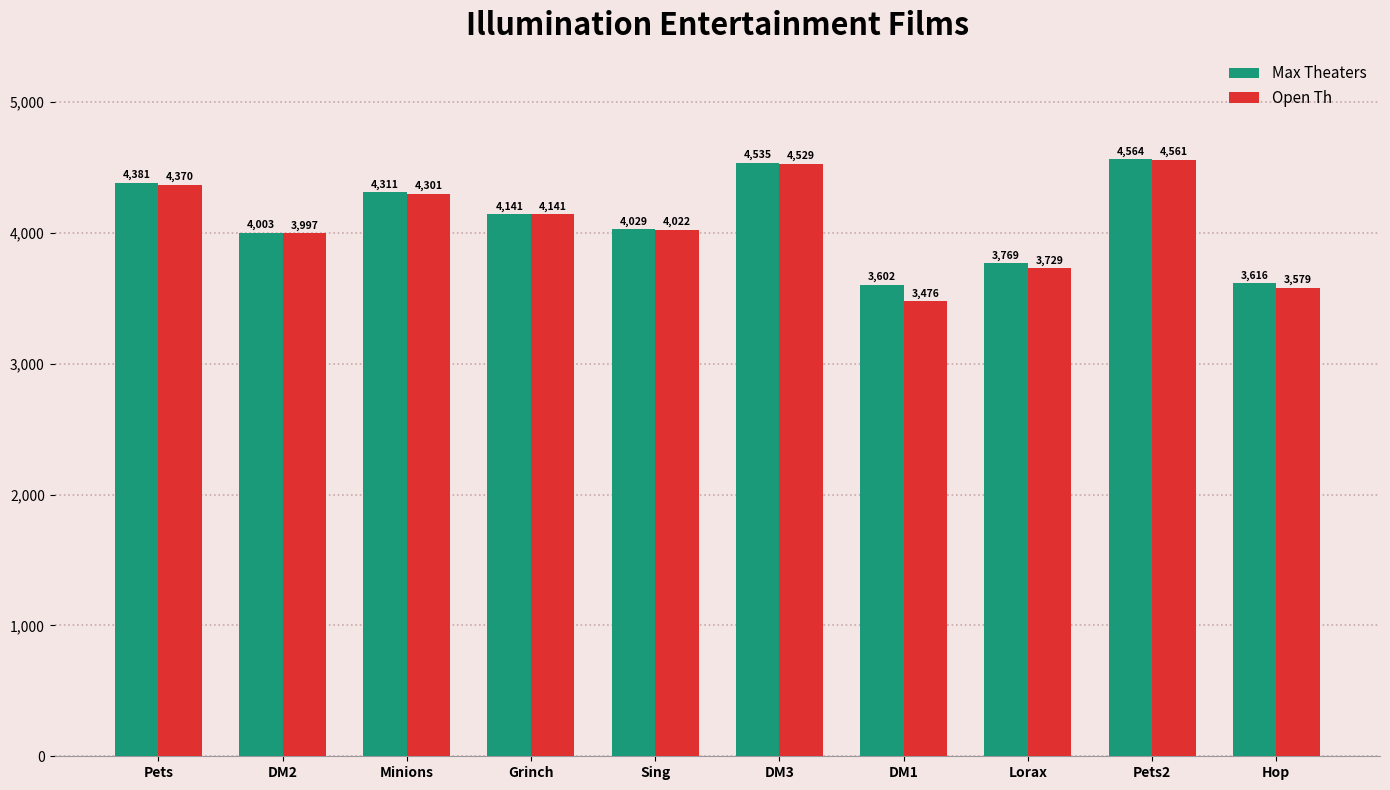

True or false: Open Th has a value of 1514 at DM1.

False